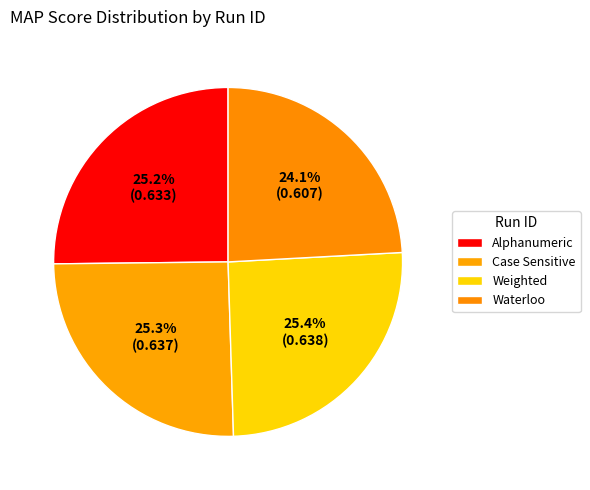

Is Case Sensitive the majority of the pie?

No